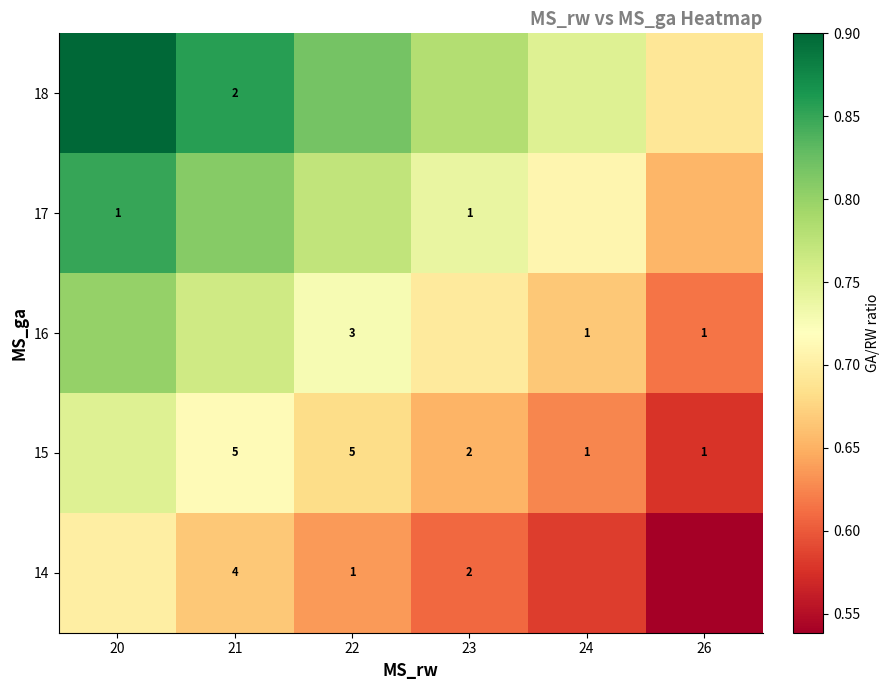

Rank the series by their maximum value, from highest to lowest.

18, 17, 16, 15, 14